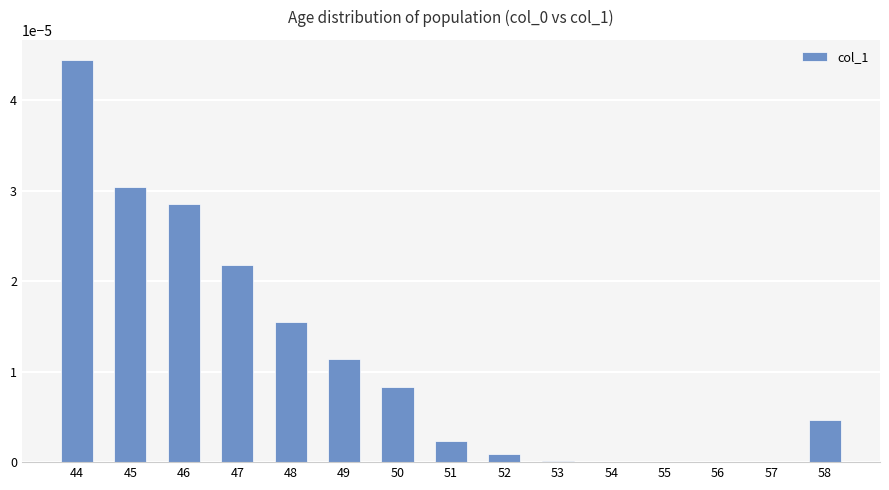

True or false: the data shows 0.0 at 56.

True